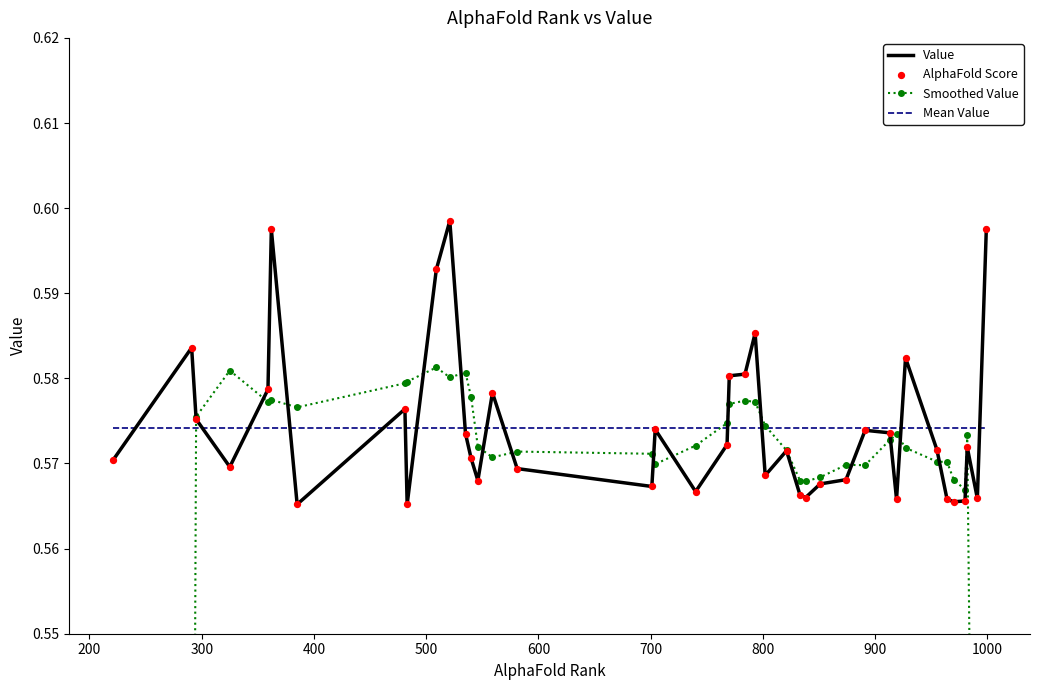

What are all the series names shown in the legend?

Value, Smoothed Value, Mean Value, AlphaFold Score